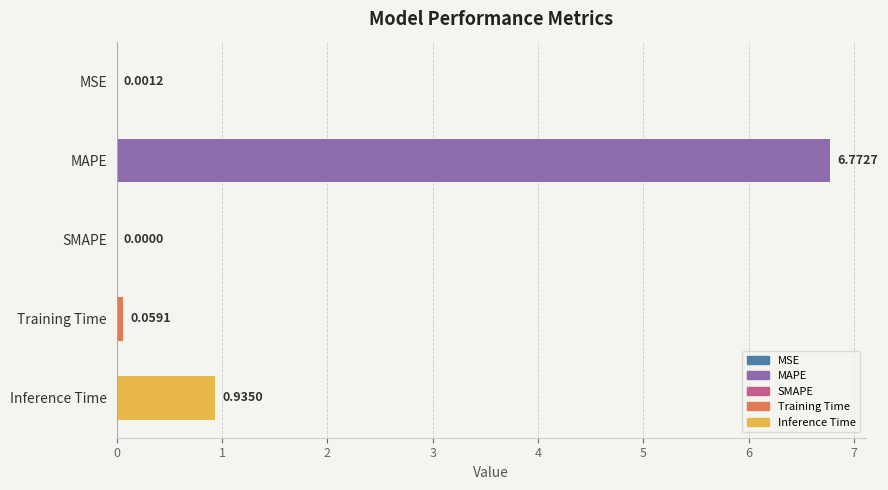

What is the change in value from MSE to Inference Time?

+0.9